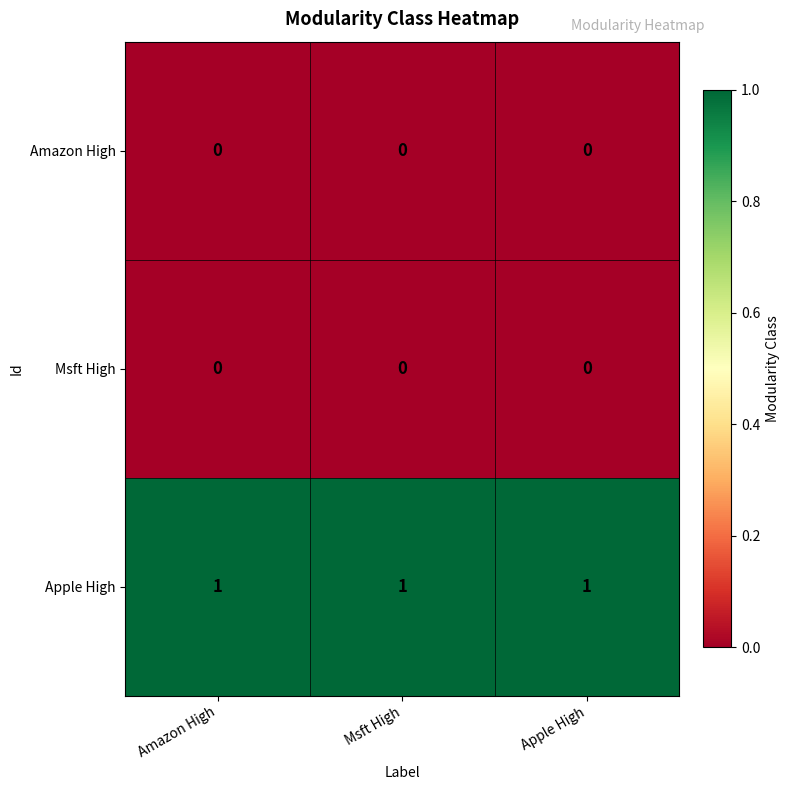

What is the total value across all series at Apple High?

1